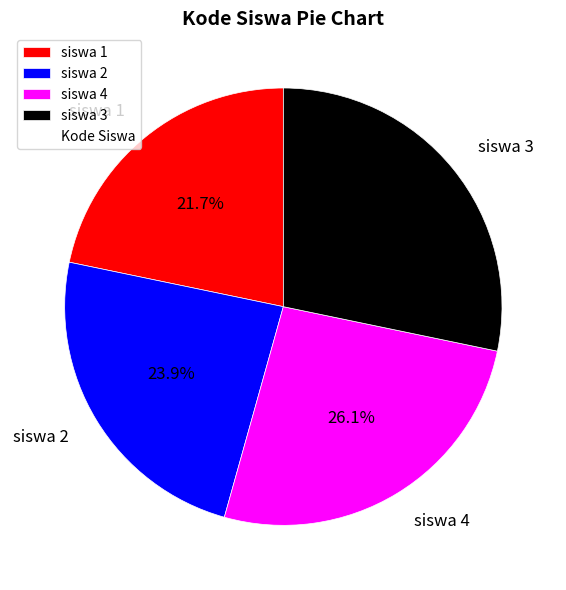

How many slices are in this pie chart?

4